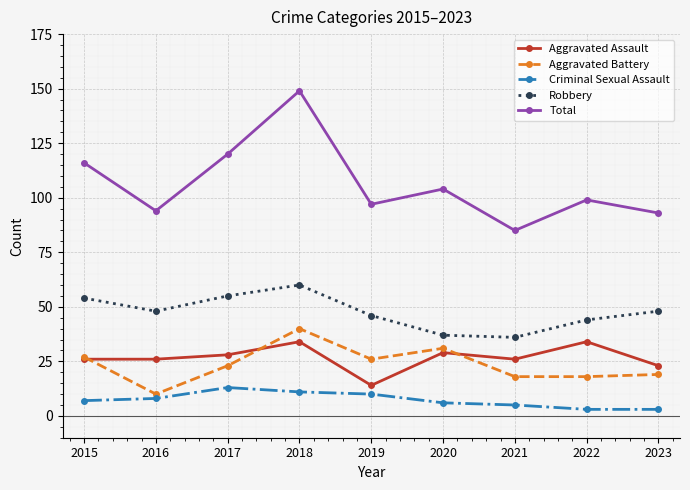

What is the difference between the highest and lowest values at 2015?

109